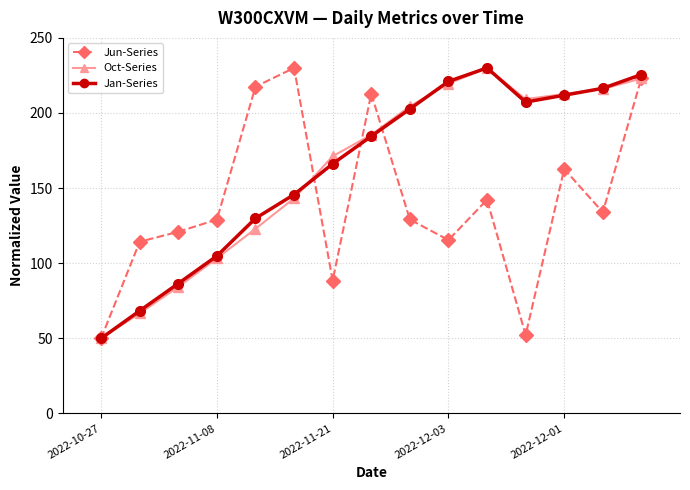

What is the value of the Jan-Series point at the 15th from the left?

225.6